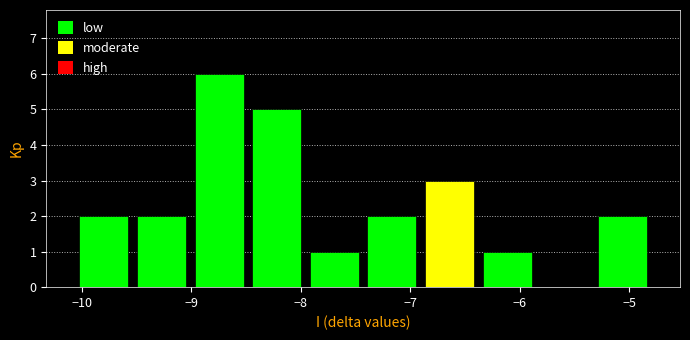

How tall is the bar that spans -5.3 to -4.8 on the x-axis? Neither the bar edges nor the heights are printed on the chart, so give them approximately, as read against the axes.

2